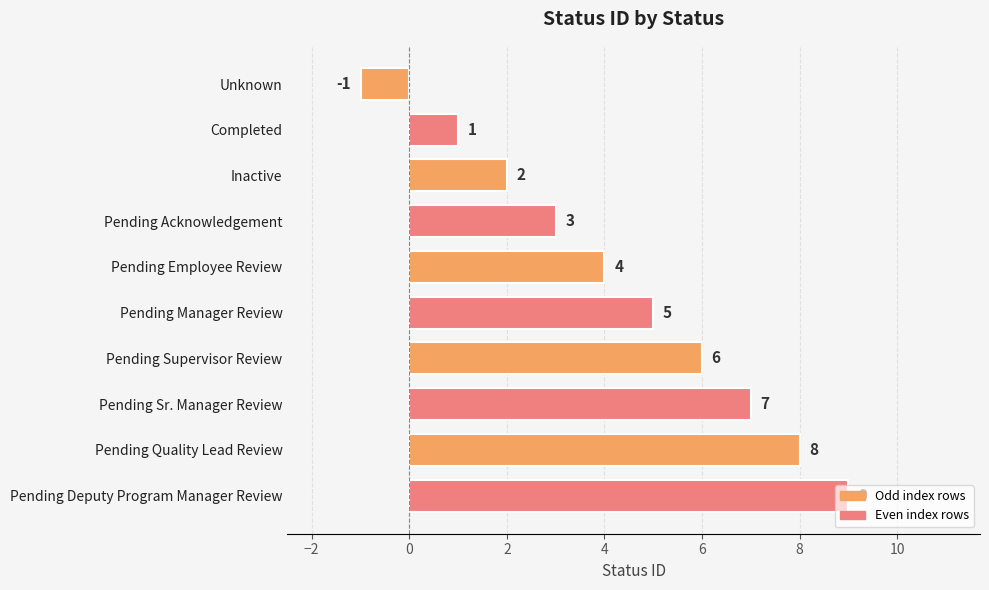

Is it true that the value at Pending Deputy Program Manager Review is 9?

True